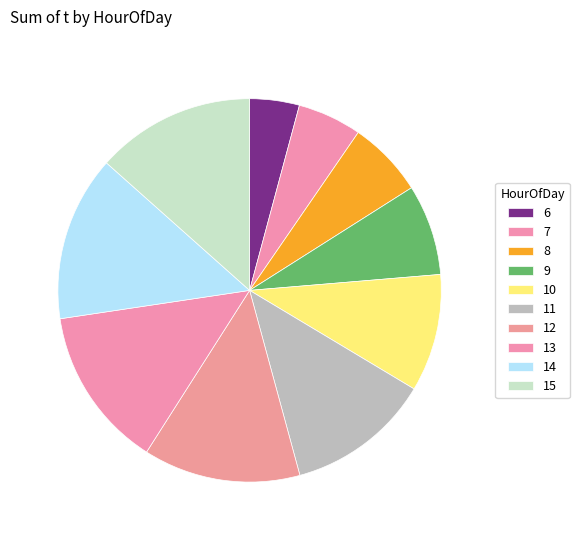

Between 9 and 11, which is larger?

11